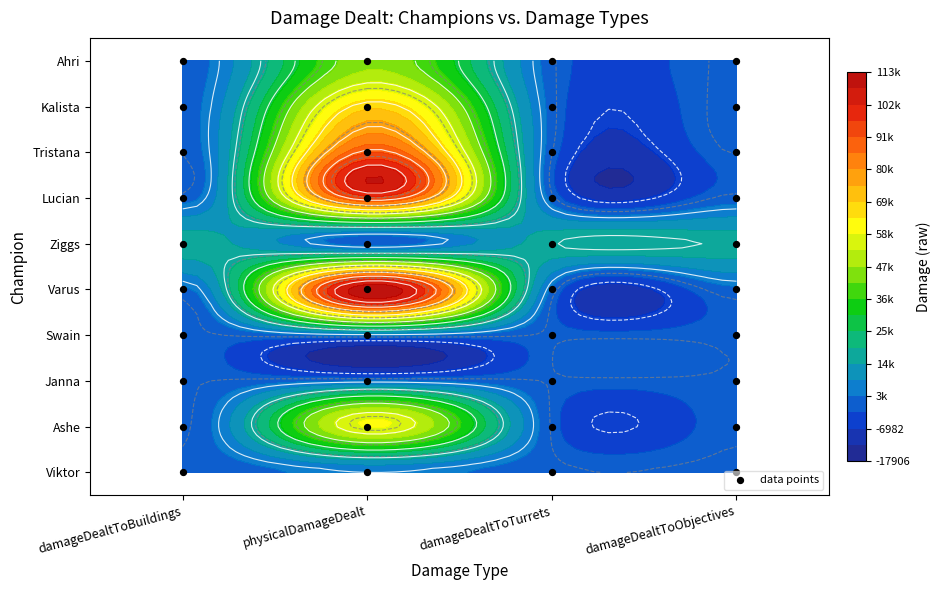

How many values are above zero?

36